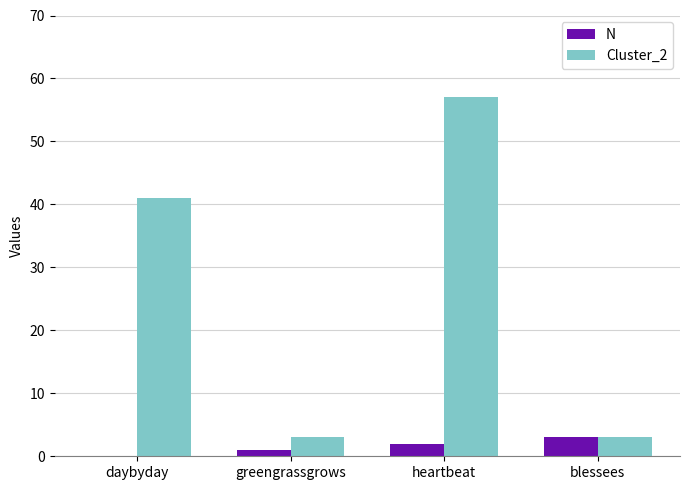

At which category is the sum across all series the highest?

heartbeat